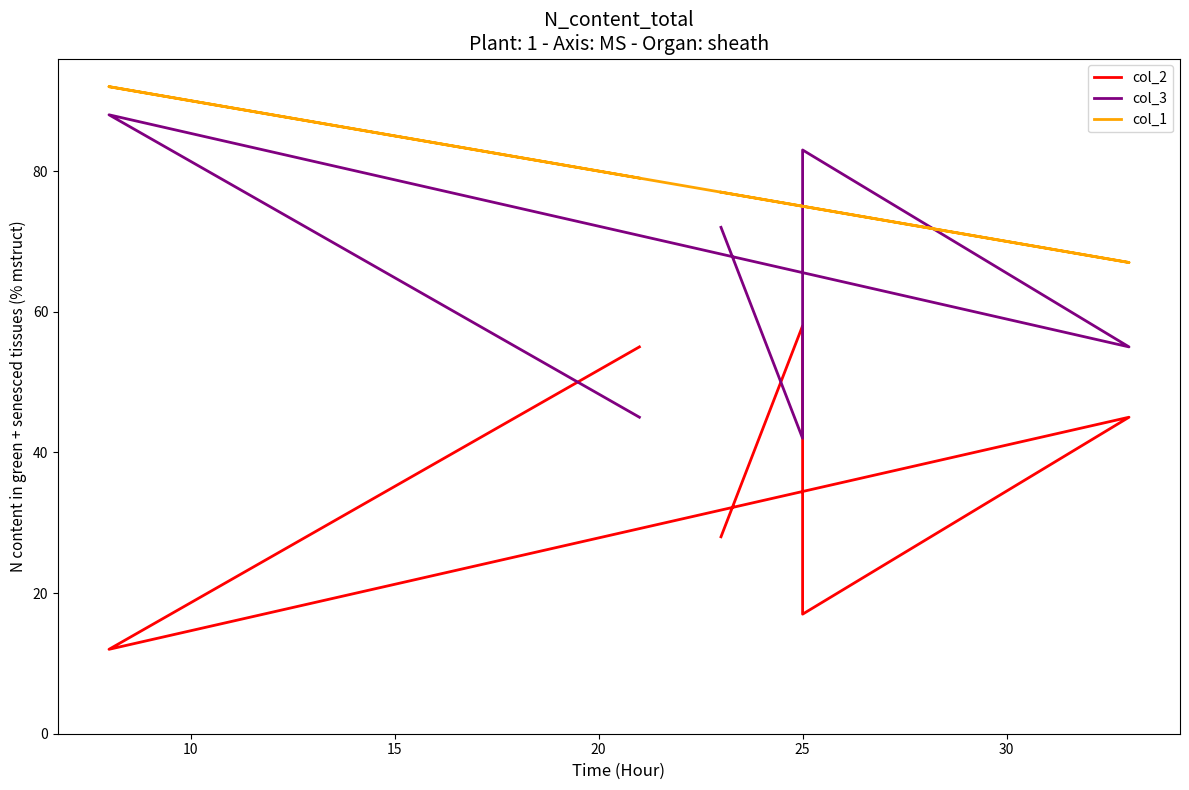

What is the maximum value shown in the chart?

92